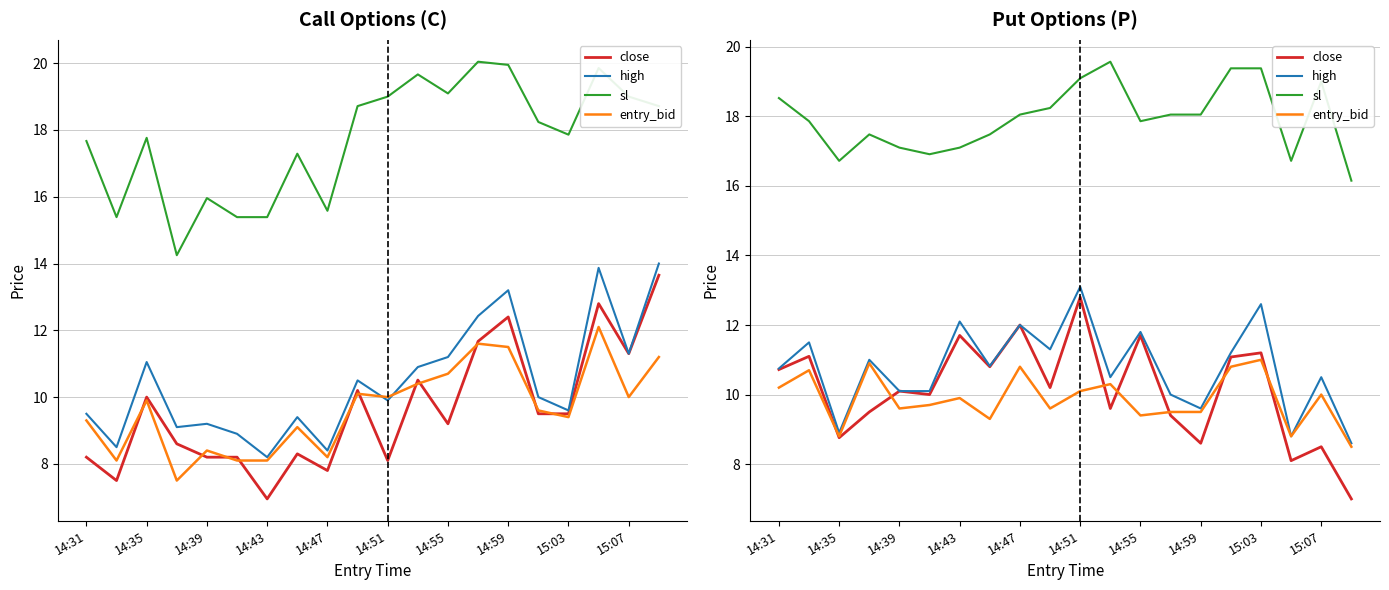

What is the value of the entry_bid point at the 3rd from the left?

8.8